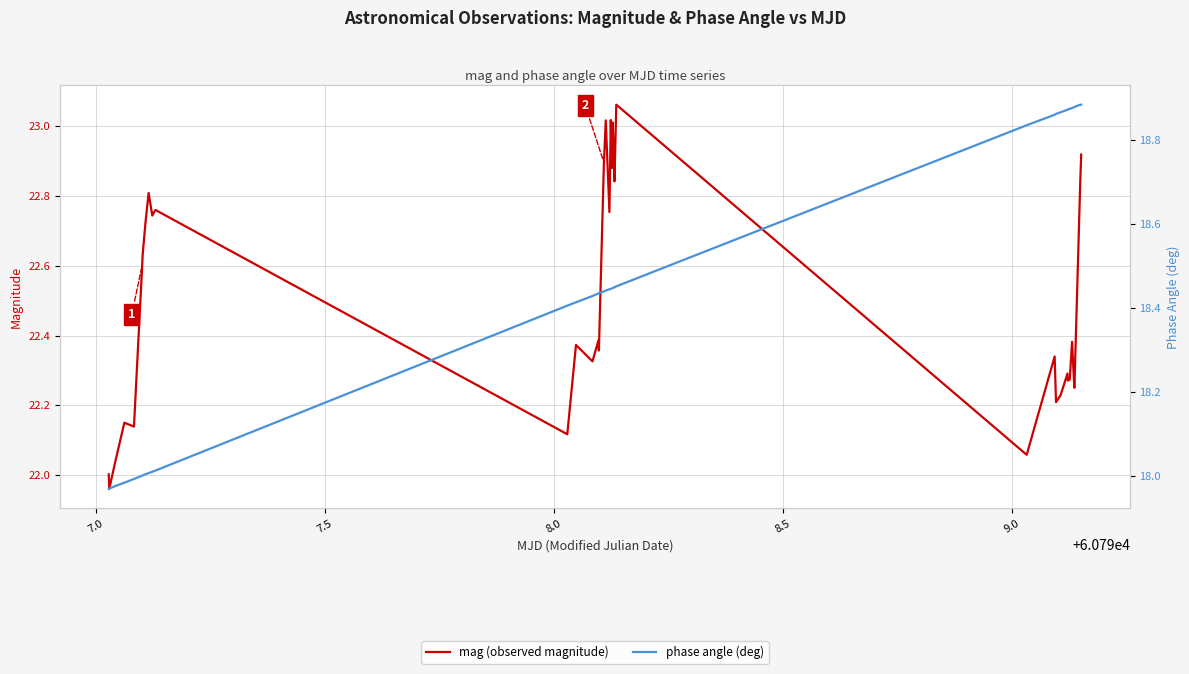

The value of phase angle (deg) at 29 is 10.8. True or false?

False